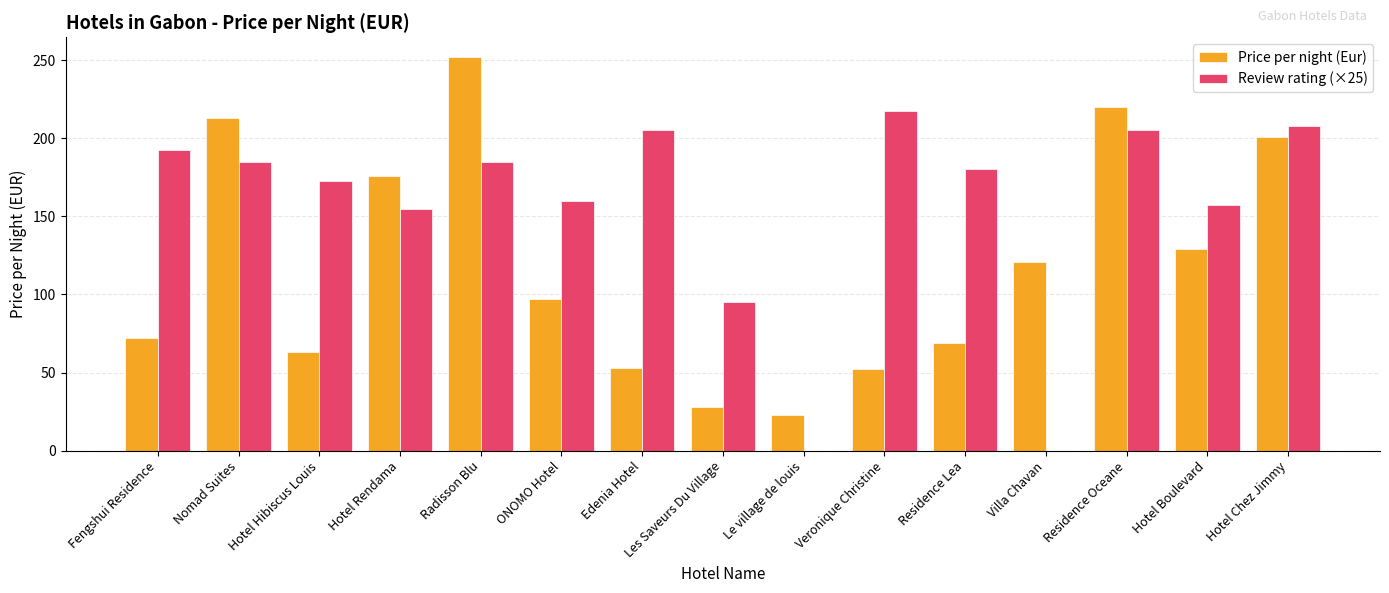

What is the total value across all series at Hotel Hibiscus Louis?

235.5